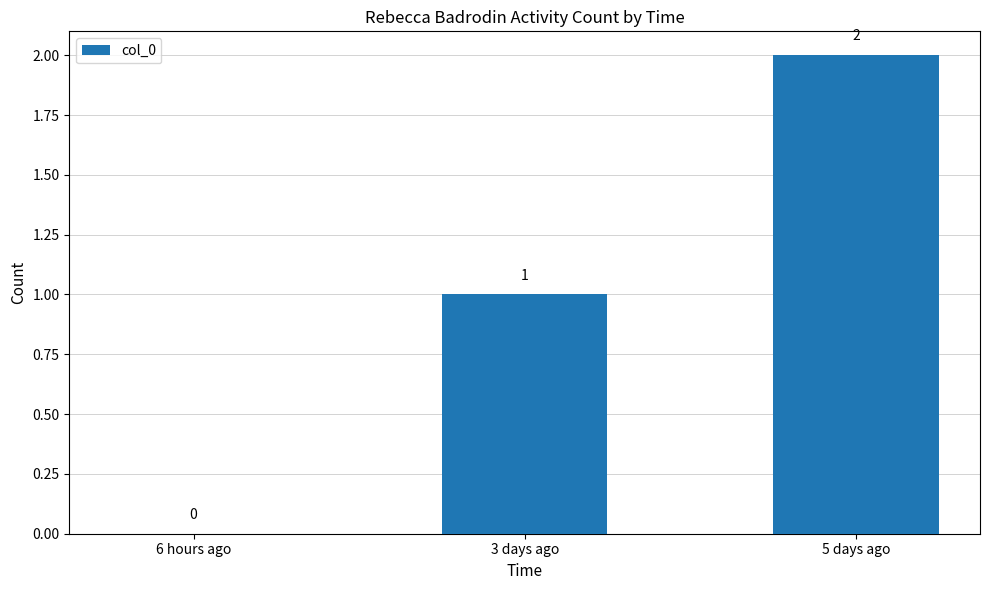

Are the bars grouped side by side (vs. stacked)?

No